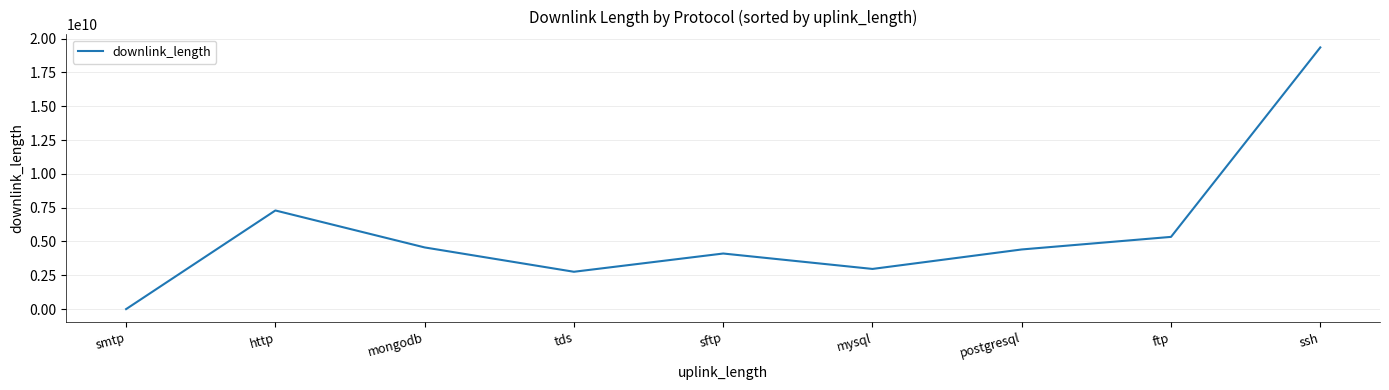

True or false: the data shows 8315166574 at ftp.

False